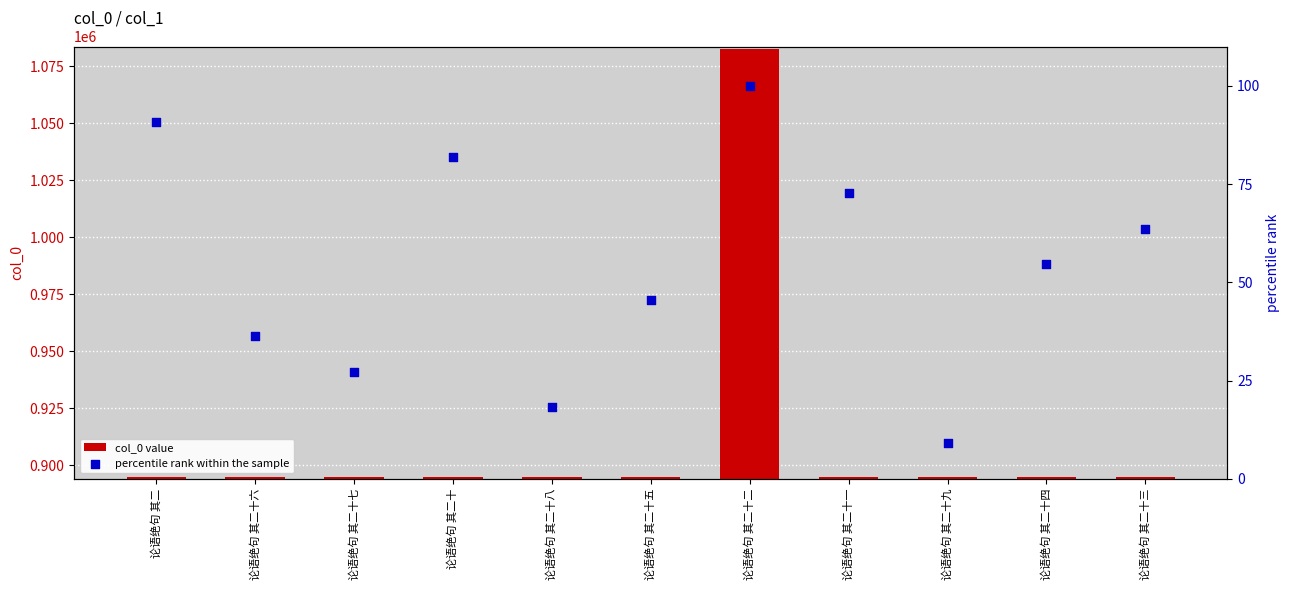

What are all the series names shown in the legend?

col_0 value, percentile rank within the sample